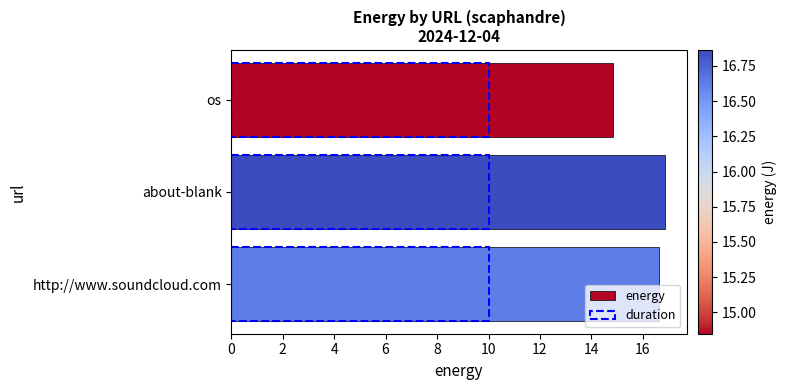

At 4, list the series in order from largest to smallest.

energy, duration